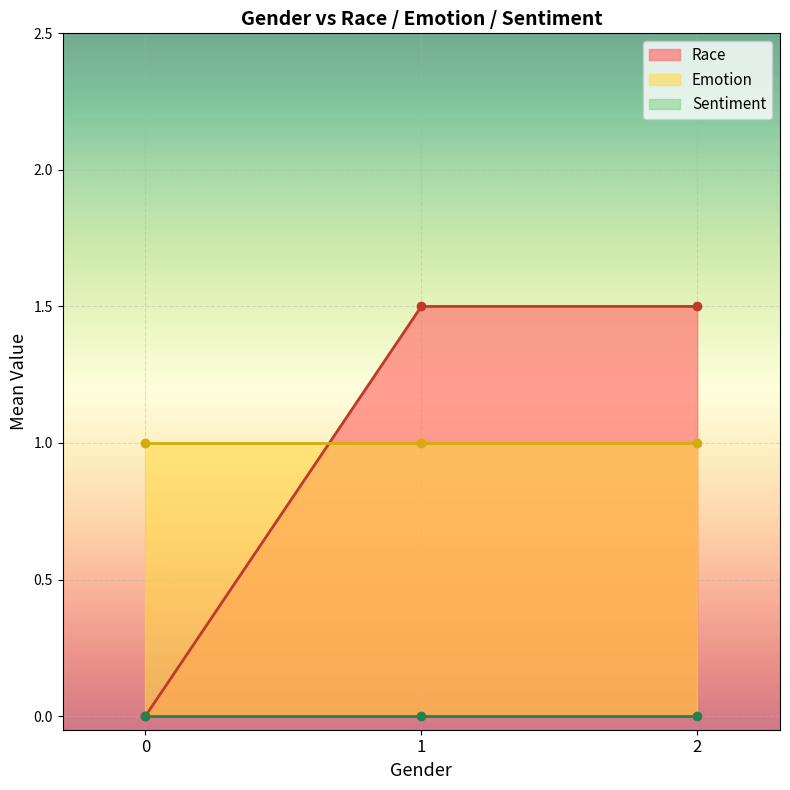

True or false: Sentiment and Race intersect in this chart.

False